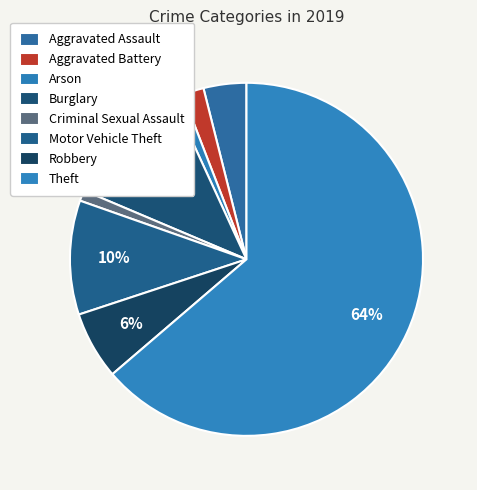

How many slices are in this pie chart?

8